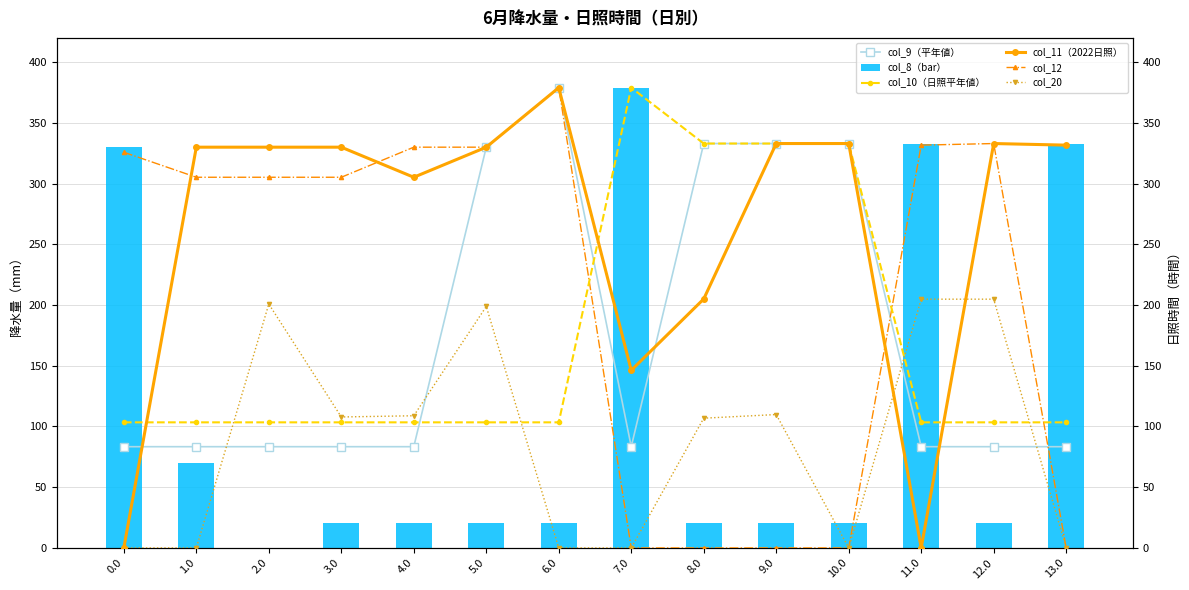

Reading left to right, what are all the values shown in this chart?

col_9（平年値）: 83.4	83.4	83.4	83.4	83.4	330.0	379.0	83.4	333.0	333.0	333.0	83.4	83.4	83.4
col_8（bar）: 330.0	69.6	0.0	20.6	20.6	20.6	20.6	379.0	20.6	20.6	20.6	333.0	20.6	333.0
col_10（日照平年値）: 103.4	103.4	103.4	103.4	103.4	103.4	103.4	379.0	333.0	333.0	333.0	103.4	103.4	103.4
col_11（2022日照）: 0.0	330.0	330.0	330.0	305.2	330.0	379.0	146.2	205.0	333.0	333.0	0.0	333.0	331.7
col_12: 325.8	305.2	305.2	305.2	330.0	330.0	379.0	0.0	0.0	0.0	0.0	331.7	333.0	0.0
col_20: 0.0	0.0	200.8	107.8	108.8	198.8	0.0	0.0	106.8	109.8	0.0	204.8	204.8	0.0